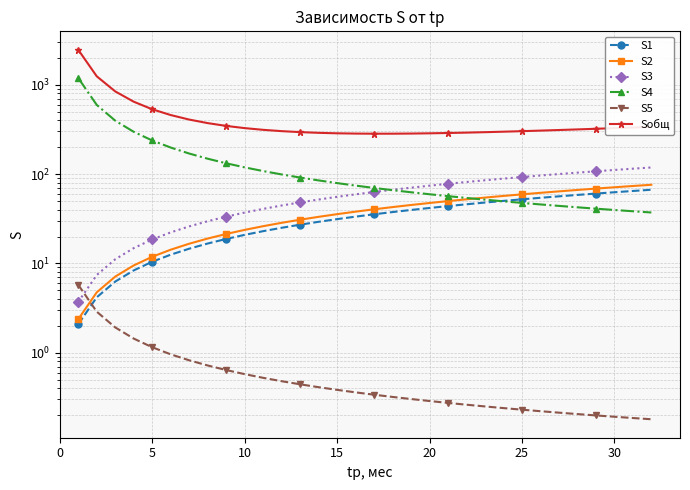

What is the difference between the highest and lowest values at 0?

2460.7